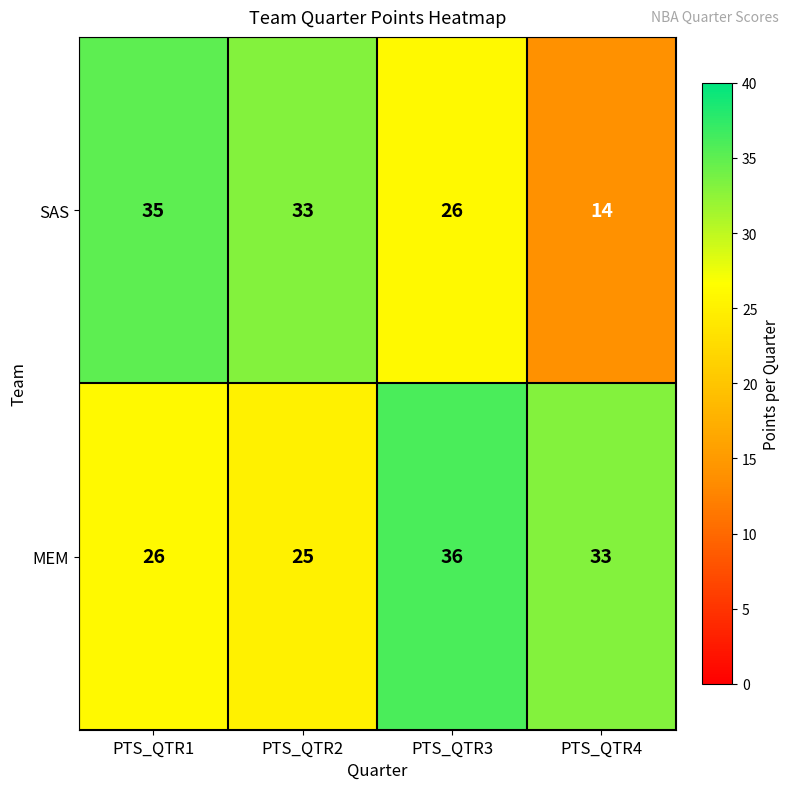

What is the spread (max minus min) of values at PTS_QTR2?

8